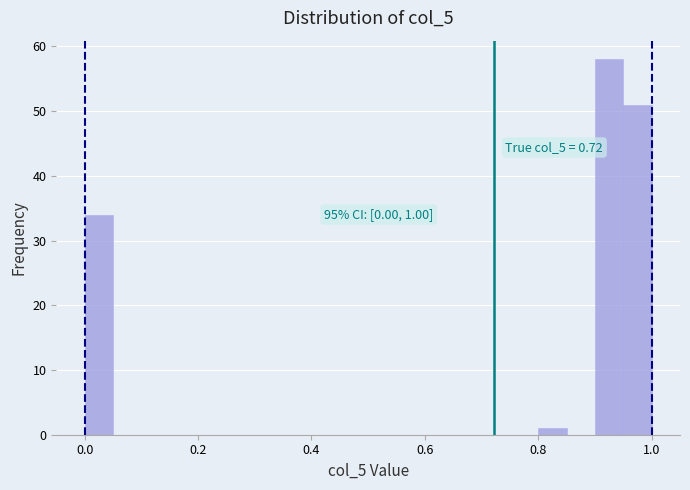

Around what value on the x-axis is the tallest bar? Give the approximate position of its centre, as read against the axis.

0.92